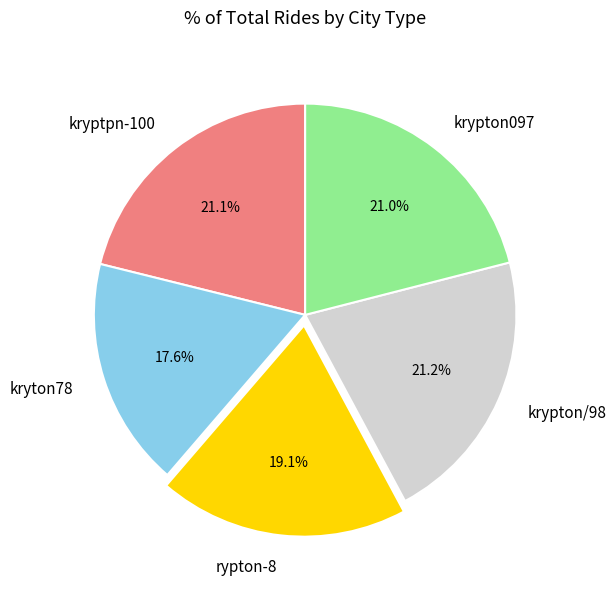

What is the ratio of the value at rypton-8 to the value at kryton78?

1.1